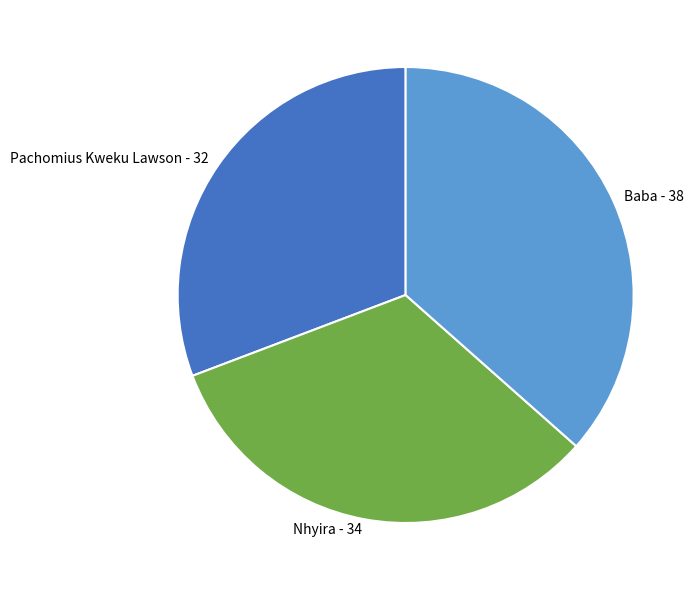

True or false: Pachomius Kweku Lawson accounts for 38% of the total.

False